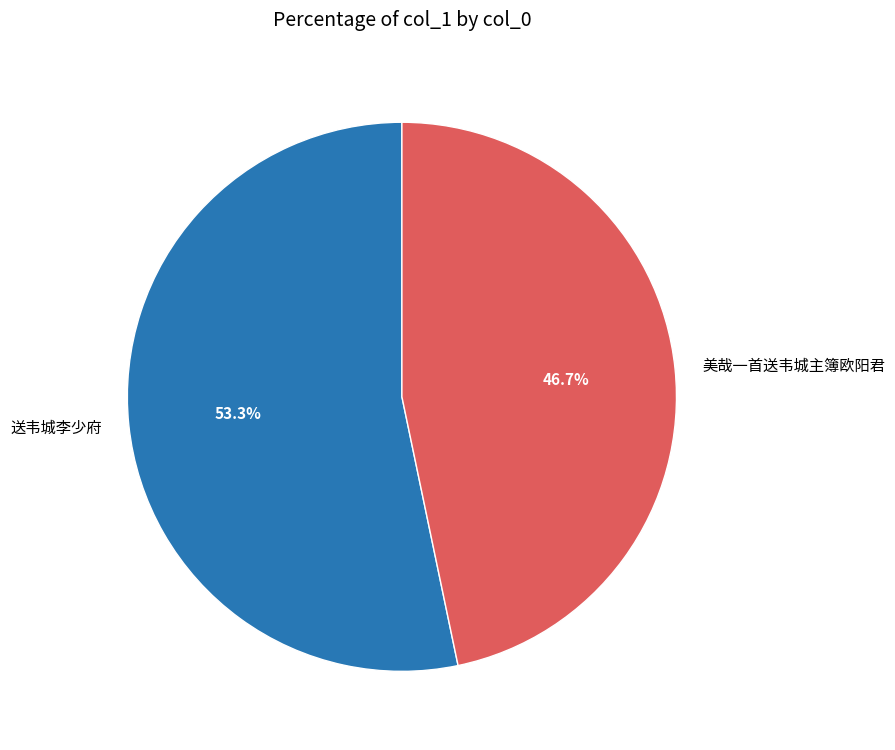

Which has a higher value, 美哉一首送韦城主簿欧阳君 or 送韦城李少府?

送韦城李少府